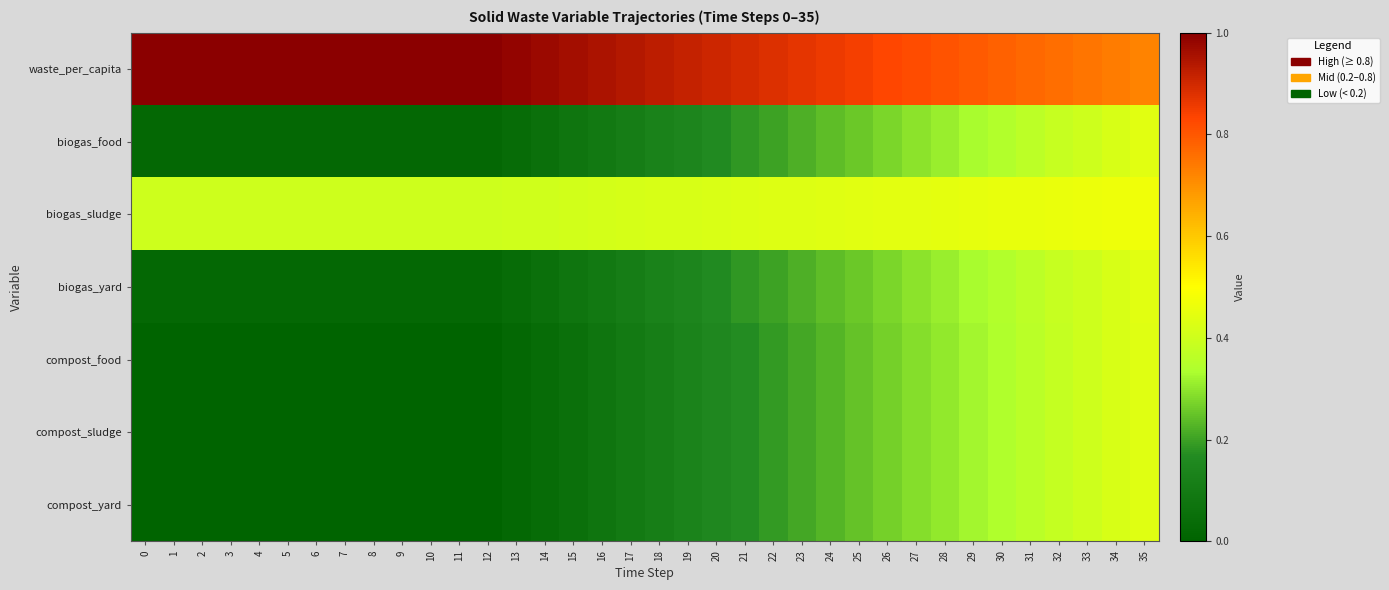

Reading left to right, transcribe all the data shown in this chart.

waste_per_capita: 0=1.0	1=1.0	2=1.0	3=1.0	4=1.0	5=1.0	6=1.0	7=1.0	8=1.0	9=1.0	10=1.0	11=1.0	12=1.0	13=1.0	14=1.0	15=1.0	16=1.0	17=0.9	18=0.9	19=0.9	20=0.9	21=0.9	22=0.9	23=0.9	24=0.9	25=0.8	26=0.8	27=0.8	28=0.8	29=0.8	30=0.8	31=0.8	32=0.8	33=0.7	34=0.7	35=0.7
biogas_food: 0=0.0	1=0.0	2=0.0	3=0.0	4=0.0	5=0.0	6=0.0	7=0.0	8=0.0	9=0.0	10=0.0	11=0.0	12=0.0	13=0.0	14=0.1	15=0.1	16=0.1	17=0.1	18=0.1	19=0.1	20=0.2	21=0.2	22=0.2	23=0.2	24=0.2	25=0.3	26=0.3	27=0.3	28=0.3	29=0.3	30=0.3	31=0.4	32=0.4	33=0.4	34=0.4	35=0.4
biogas_sludge: 0=0.4	1=0.4	2=0.4	3=0.4	4=0.4	5=0.4	6=0.4	7=0.4	8=0.4	9=0.4	10=0.4	11=0.4	12=0.4	13=0.4	14=0.4	15=0.4	16=0.4	17=0.4	18=0.4	19=0.4	20=0.4	21=0.4	22=0.4	23=0.4	24=0.4	25=0.4	26=0.4	27=0.4	28=0.4	29=0.5	30=0.5	31=0.5	32=0.5	33=0.5	34=0.5	35=0.5
biogas_yard: 0=0.0	1=0.0	2=0.0	3=0.0	4=0.0	5=0.0	6=0.0	7=0.0	8=0.0	9=0.0	10=0.0	11=0.0	12=0.0	13=0.0	14=0.1	15=0.1	16=0.1	17=0.1	18=0.1	19=0.1	20=0.2	21=0.2	22=0.2	23=0.2	24=0.2	25=0.3	26=0.3	27=0.3	28=0.3	29=0.3	30=0.3	31=0.4	32=0.4	33=0.4	34=0.4	35=0.4
compost_food: 0=0.0	1=0.0	2=0.0	3=0.0	4=0.0	5=0.0	6=0.0	7=0.0	8=0.0	9=0.0	10=0.0	11=0.0	12=0.0	13=0.0	14=0.0	15=0.1	16=0.1	17=0.1	18=0.1	19=0.1	20=0.2	21=0.2	22=0.2	23=0.2	24=0.2	25=0.2	26=0.3	27=0.3	28=0.3	29=0.3	30=0.3	31=0.4	32=0.4	33=0.4	34=0.4	35=0.4
compost_sludge: 0=0.0	1=0.0	2=0.0	3=0.0	4=0.0	5=0.0	6=0.0	7=0.0	8=0.0	9=0.0	10=0.0	11=0.0	12=0.0	13=0.0	14=0.0	15=0.1	16=0.1	17=0.1	18=0.1	19=0.1	20=0.2	21=0.2	22=0.2	23=0.2	24=0.2	25=0.2	26=0.3	27=0.3	28=0.3	29=0.3	30=0.3	31=0.4	32=0.4	33=0.4	34=0.4	35=0.4
compost_yard: 0=0.0	1=0.0	2=0.0	3=0.0	4=0.0	5=0.0	6=0.0	7=0.0	8=0.0	9=0.0	10=0.0	11=0.0	12=0.0	13=0.0	14=0.0	15=0.1	16=0.1	17=0.1	18=0.1	19=0.1	20=0.2	21=0.2	22=0.2	23=0.2	24=0.2	25=0.2	26=0.3	27=0.3	28=0.3	29=0.3	30=0.3	31=0.4	32=0.4	33=0.4	34=0.4	35=0.4